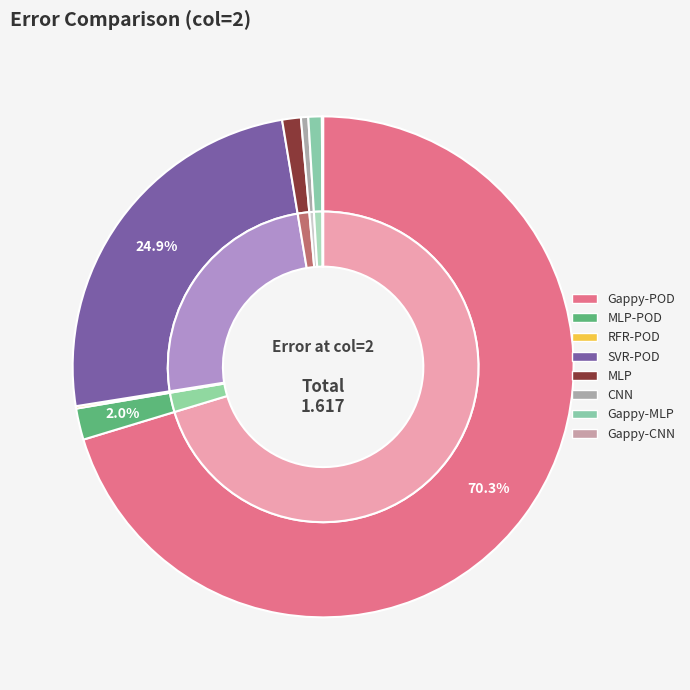

Is the sum of Gappy-CNN and Gappy-POD greater than half?

Yes